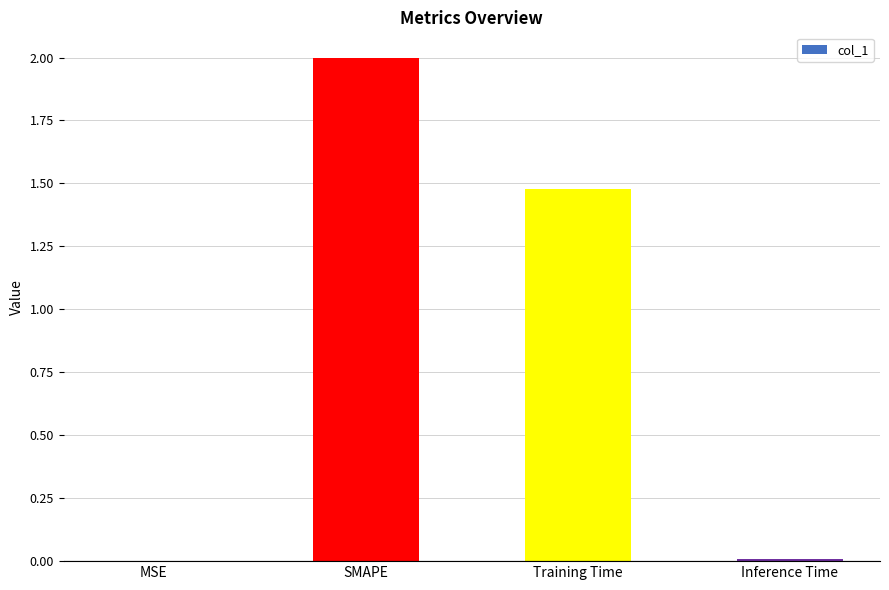

What is the change in value from MSE to Training Time?

+1.5